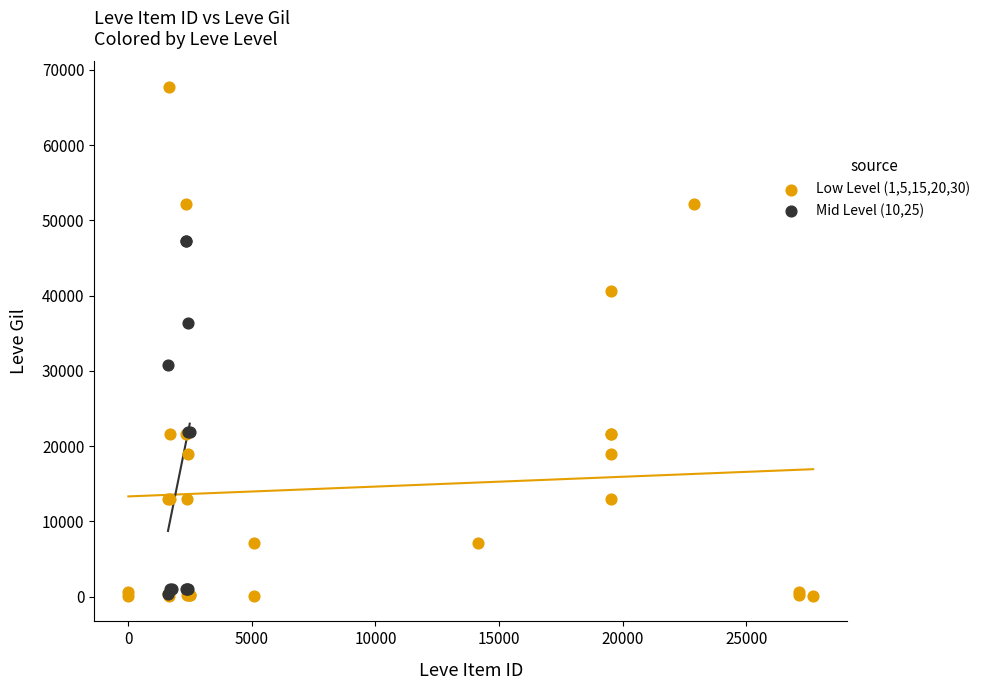

Which series contains the highest Y value?

Low Level (1,5,15,20,30)